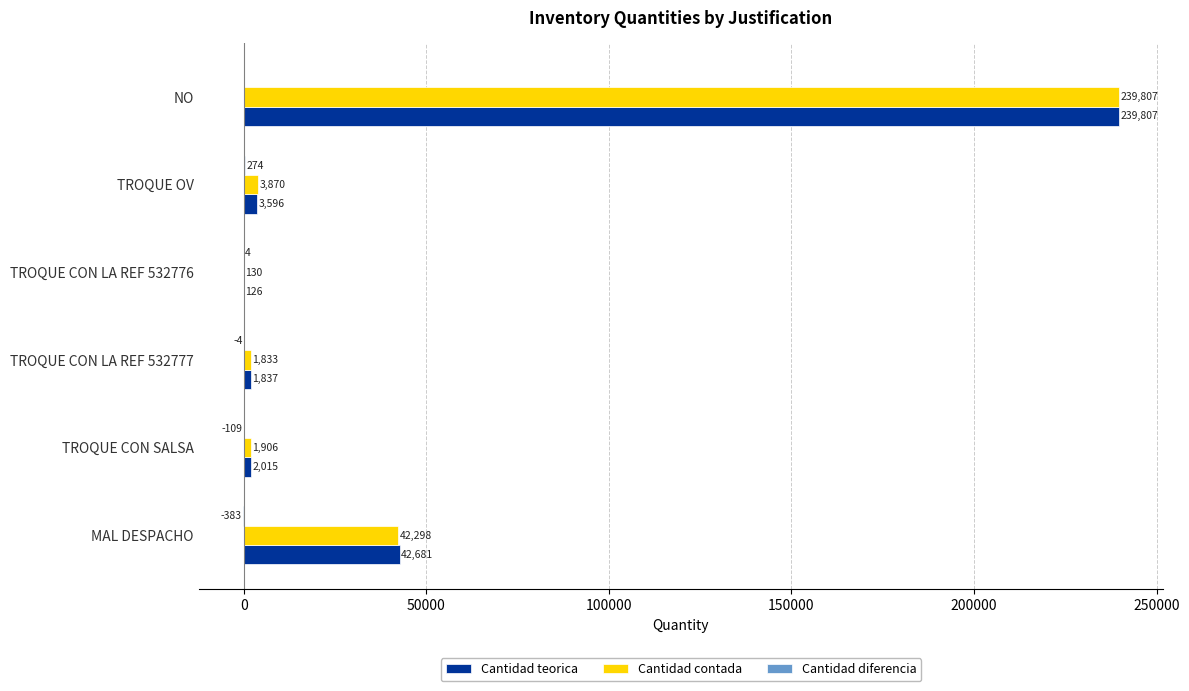

What is the total value across all series at MAL DESPACHO?

84596